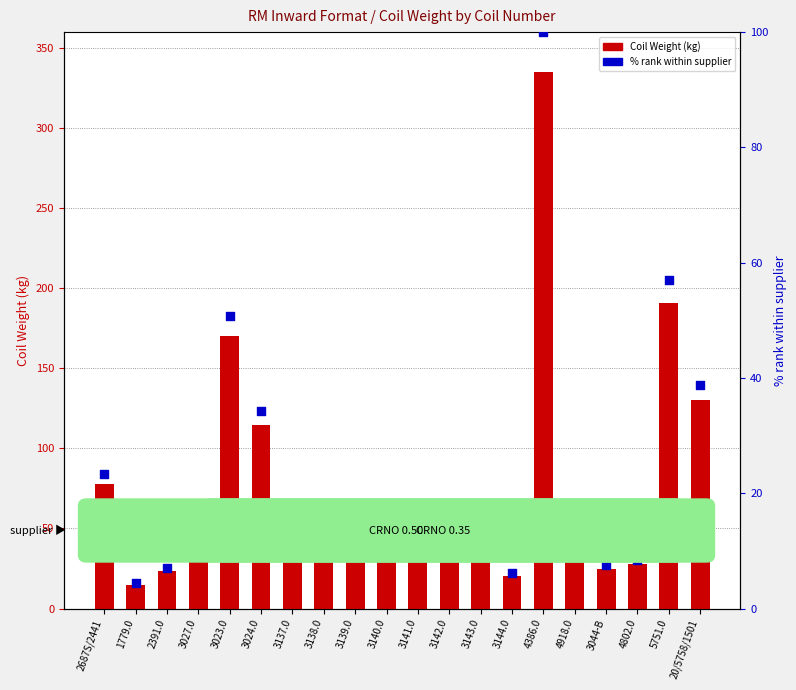

At which category is the sum across all series the highest?

4386.0